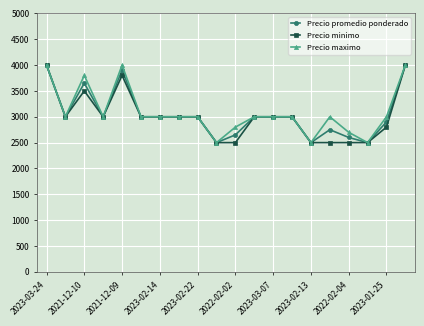

What is the value of the Precio minimo point at the 4th from the left?

3000